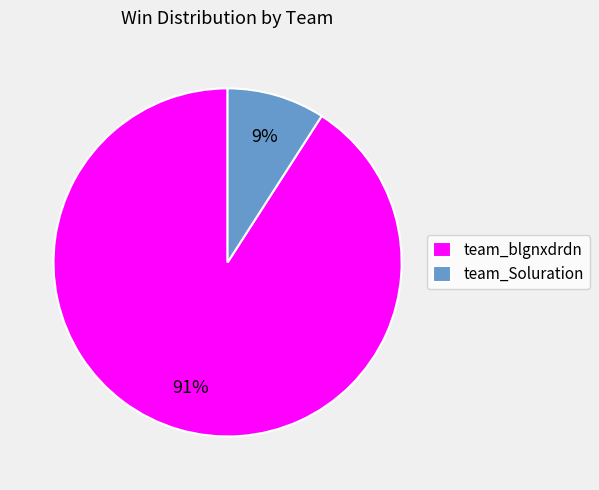

Which has a higher value, team_blgnxdrdn or team_Soluration?

team_blgnxdrdn